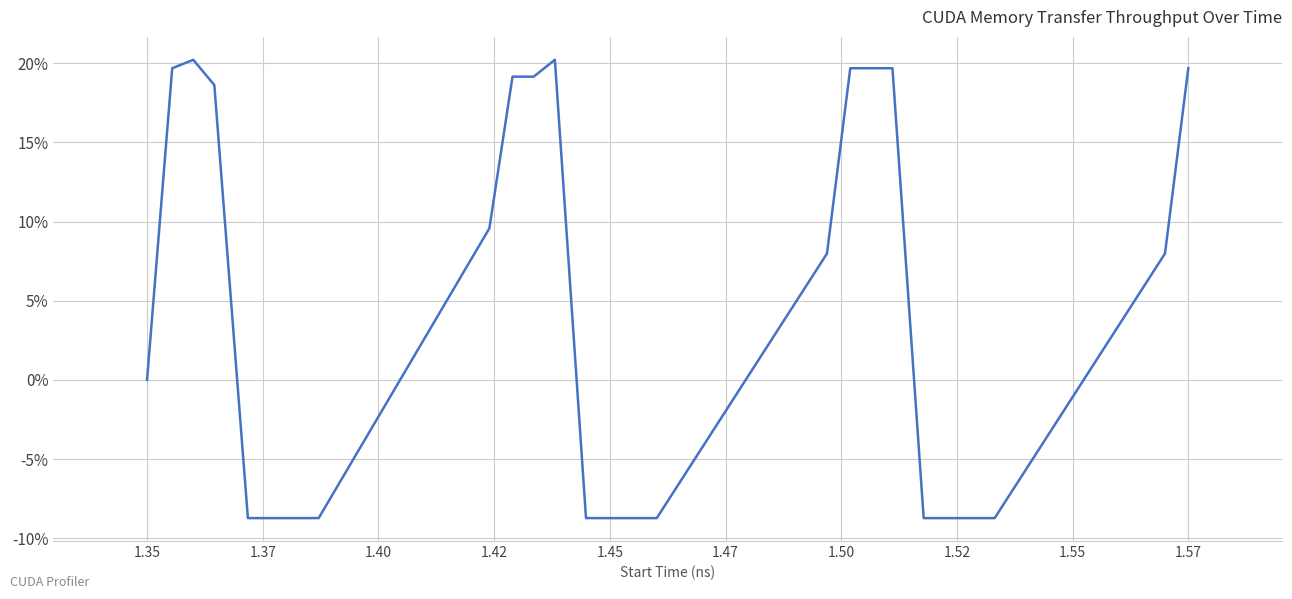

What is the difference between the maximum and minimum values?

28.9